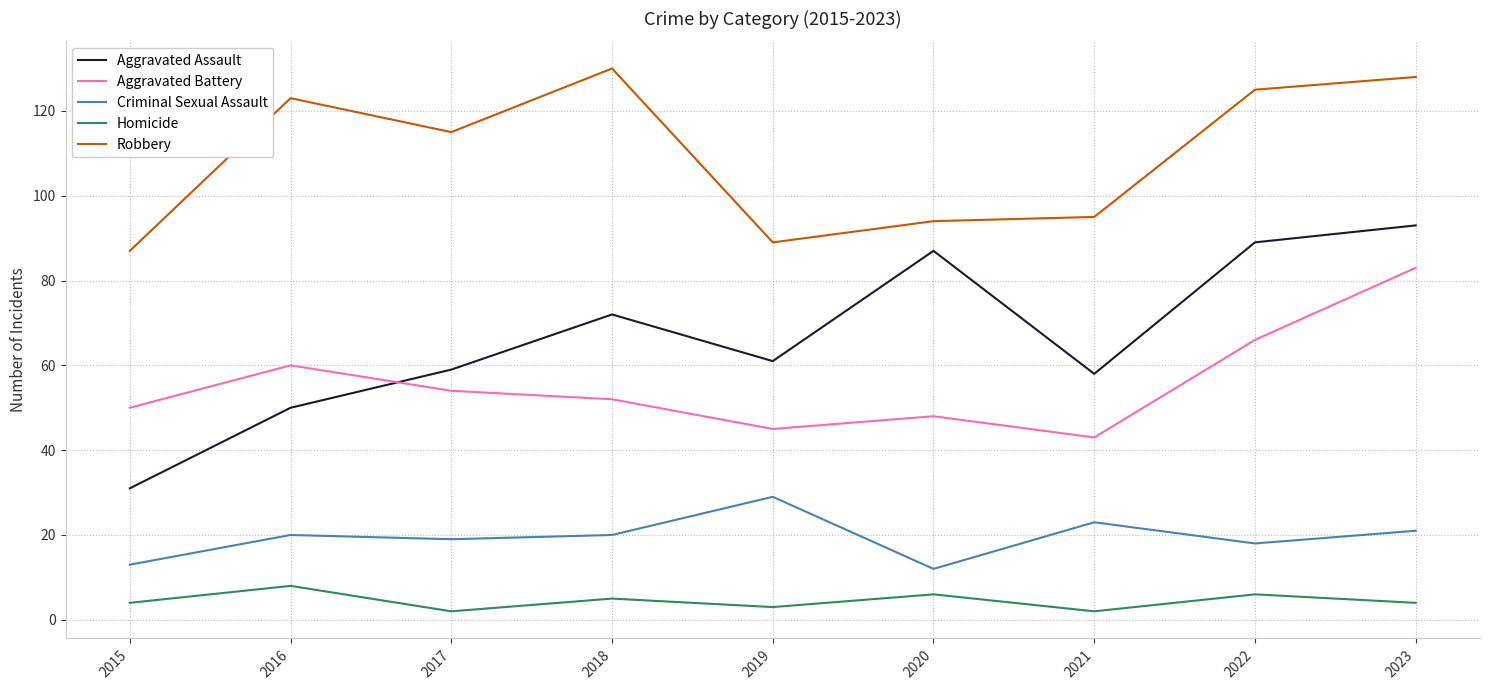

True or false: Criminal Sexual Assault has a value of 35 at 2023.

False